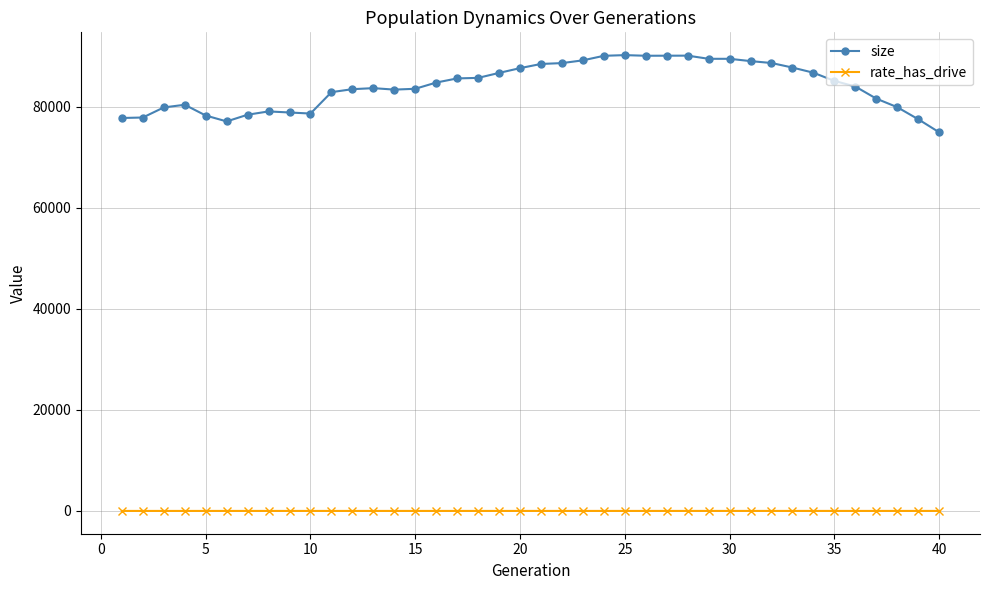

Which series has the widest spread of values?

size